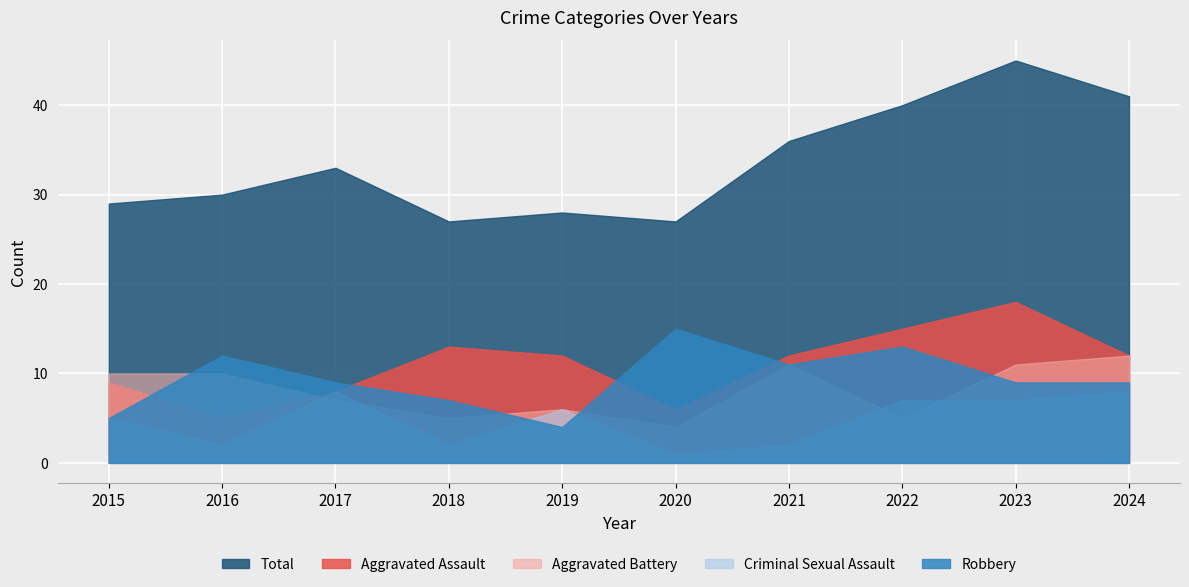

Reading left to right, transcribe all the data shown in this chart.

Aggravated Assault: 9	5	8	13	12	6	12	15	18	12
Aggravated Battery: 10	10	7	5	6	4	11	5	11	12
Criminal Sexual Assault: 5	2	8	2	6	1	2	7	7	8
Robbery: 5	12	9	7	4	15	11	13	9	9
Total: 29	30	33	27	28	27	36	40	45	41